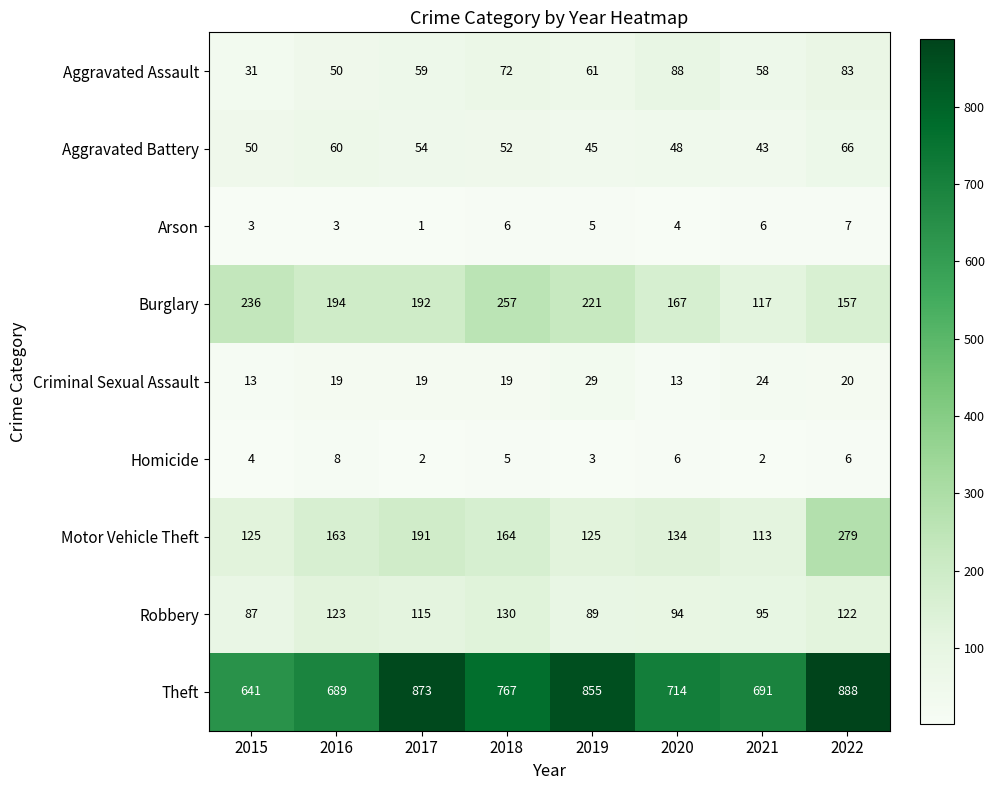

Which category has the lowest value across all series?

2017